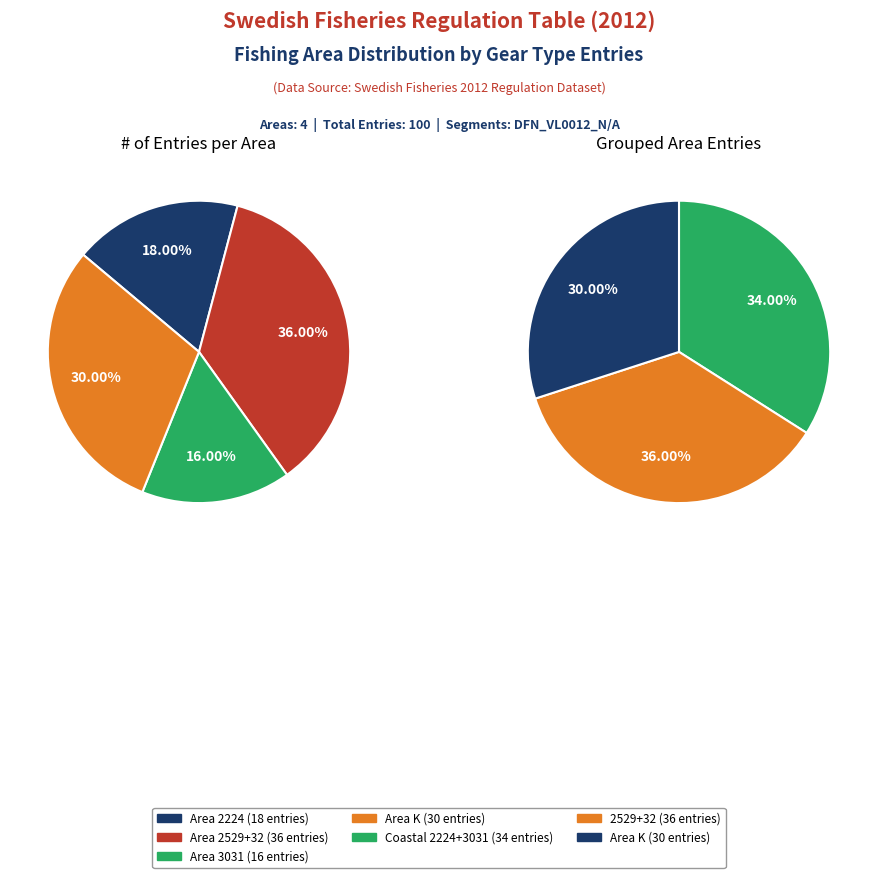

Approximately how many times larger is the value at 2529+32 compared to 2224?

2.0